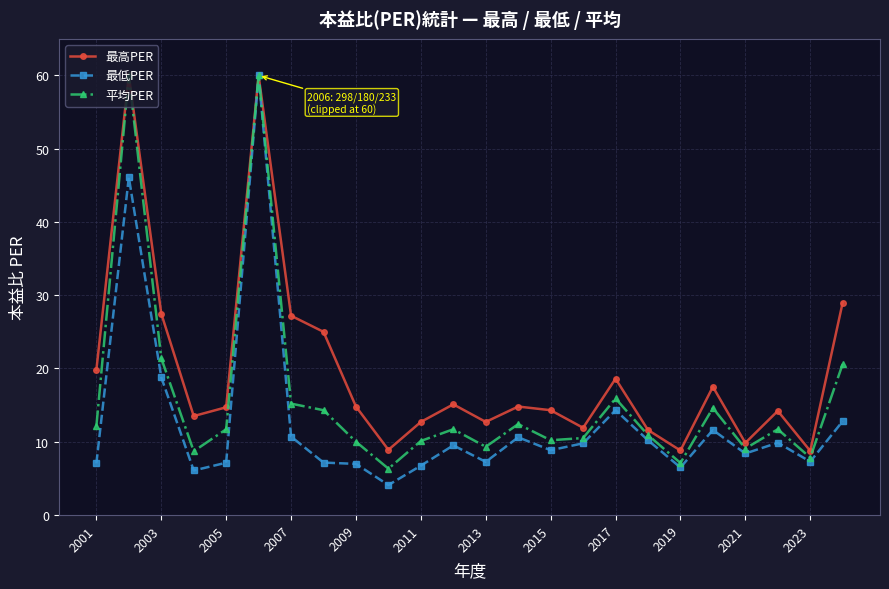

What is the minimum value shown in the chart?

4.1